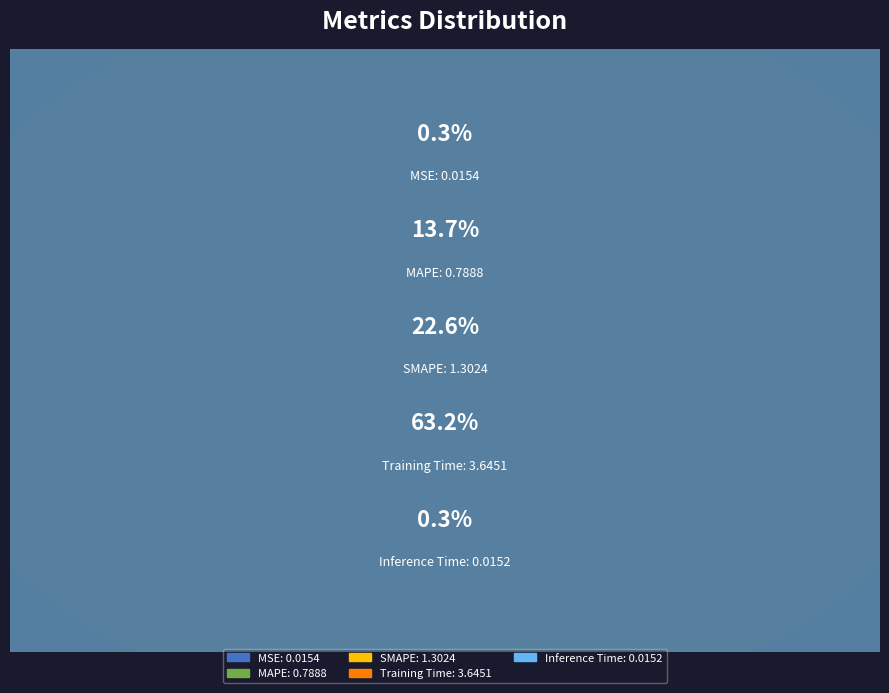

The MAPE slice represents 1% of the pie. True or false?

False